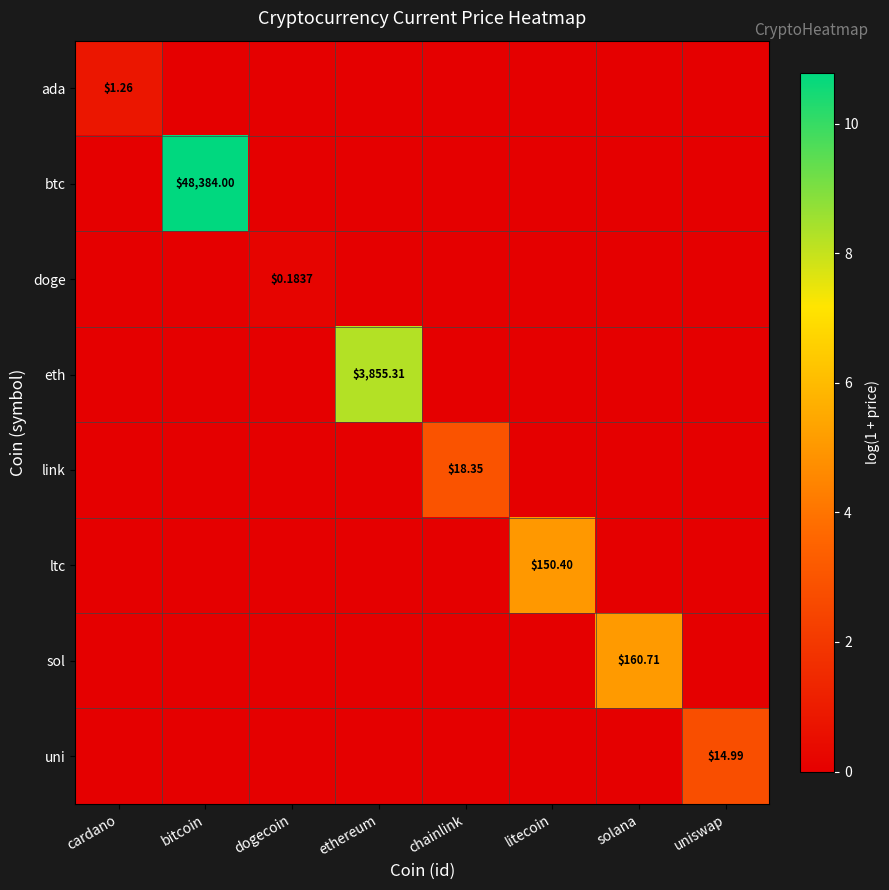

How many categories are shown in the chart?

8